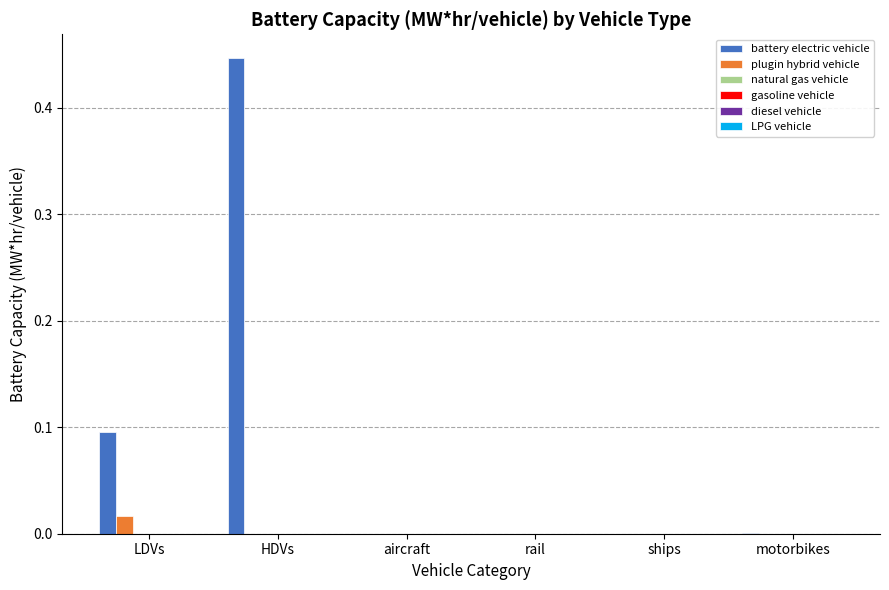

Are the bars horizontal?

No